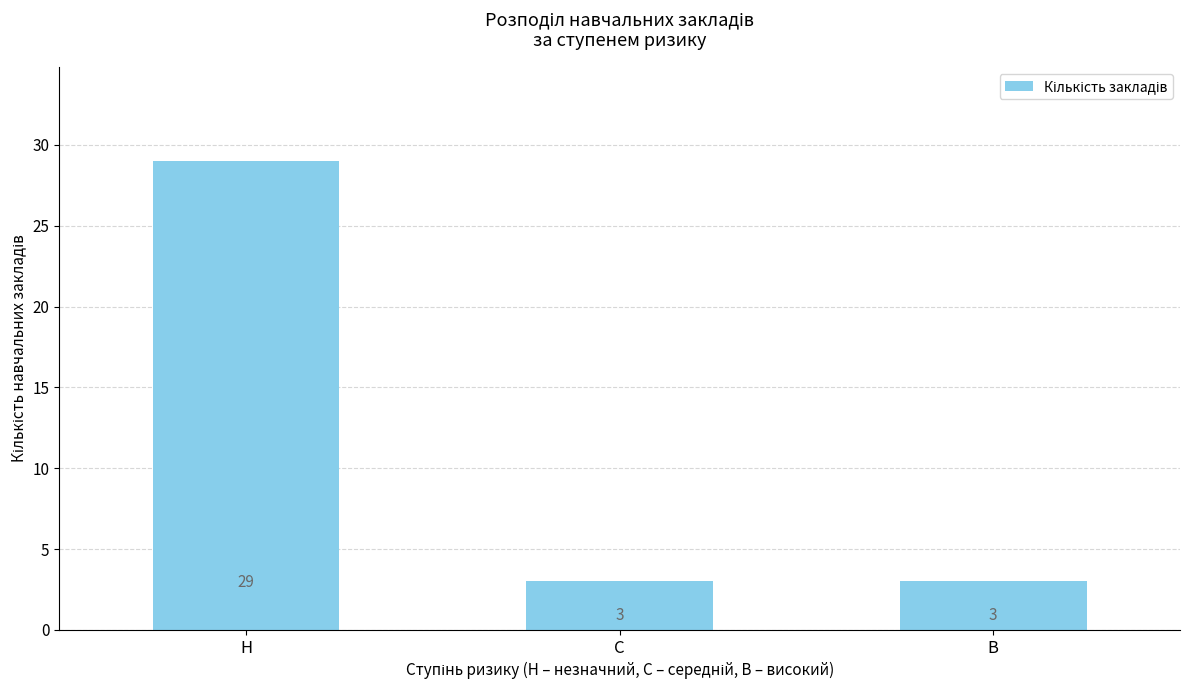

What is the difference between the values at Н and В?

26